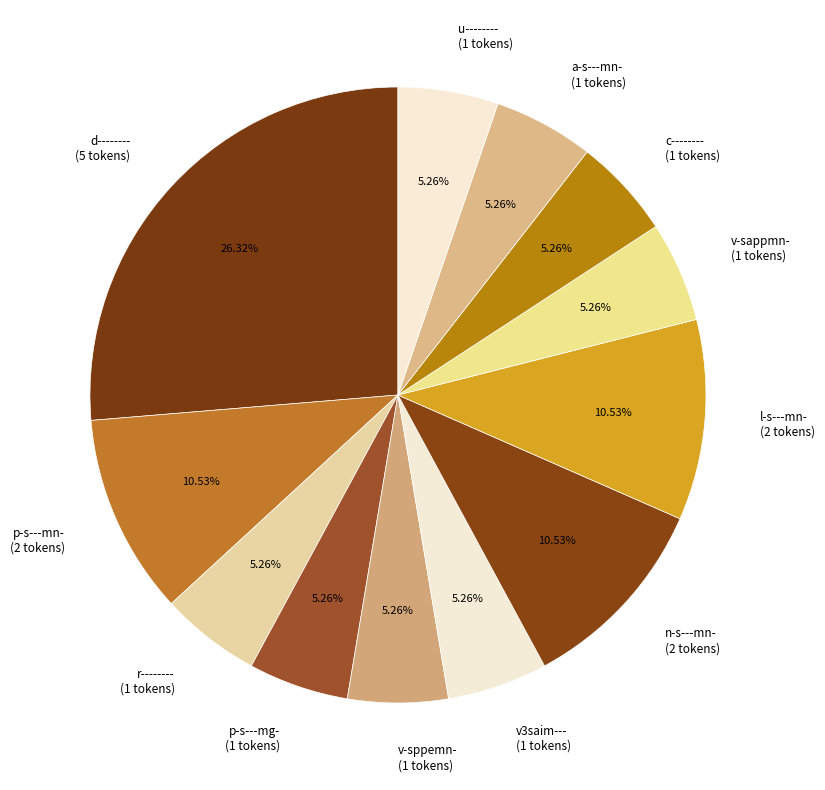

To the nearest percent, what percentage of the pie is c--------?

5%